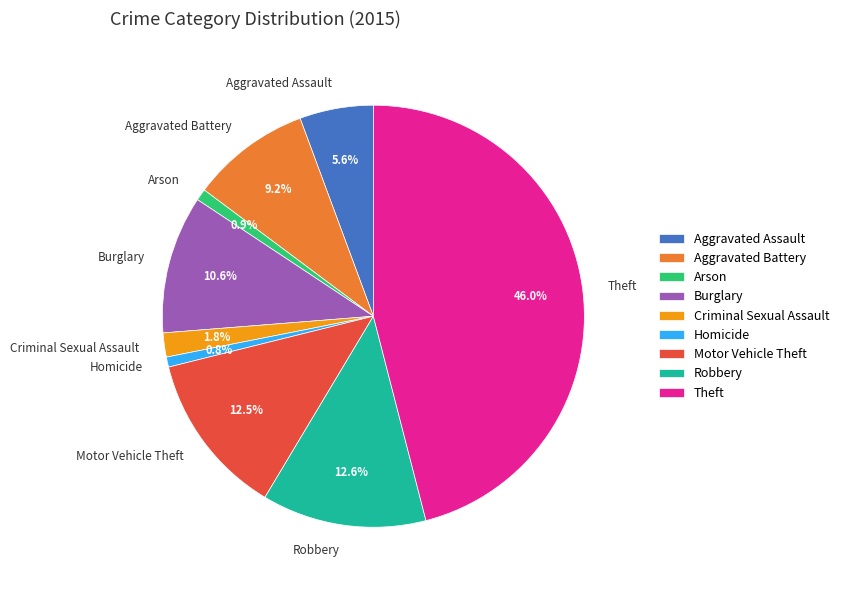

How many segments does this pie chart have?

9